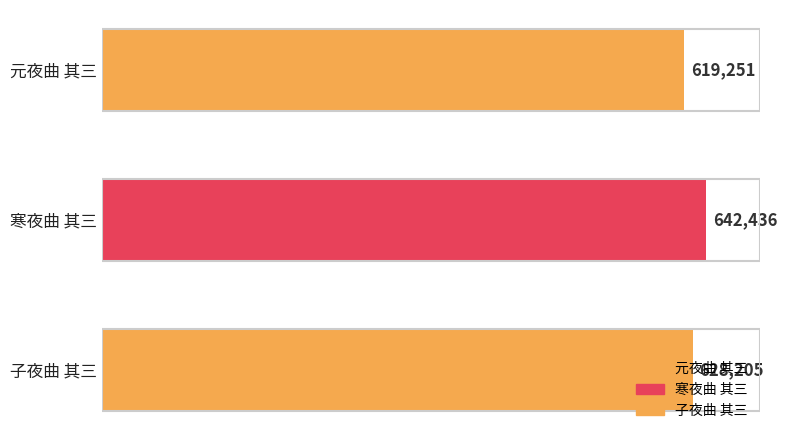

What position from the top is 寒夜曲 其三?

2